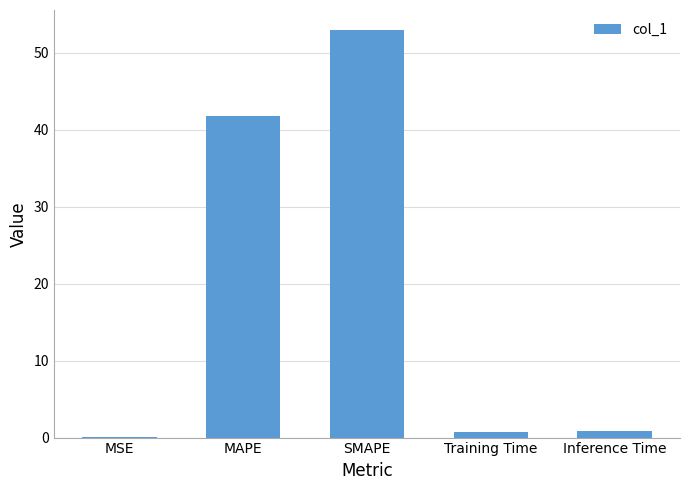

True or false: the data shows 41.8 at MAPE.

True